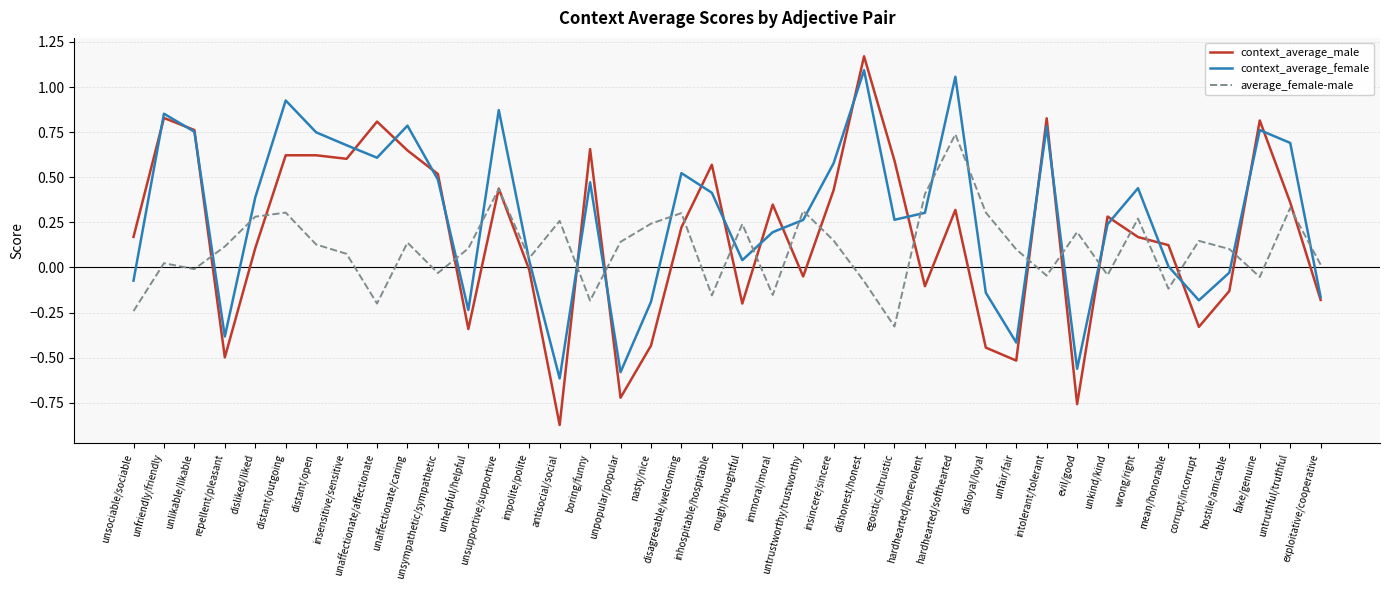

The average_female-male series shows 0.3 at evil/good. True or false?

False